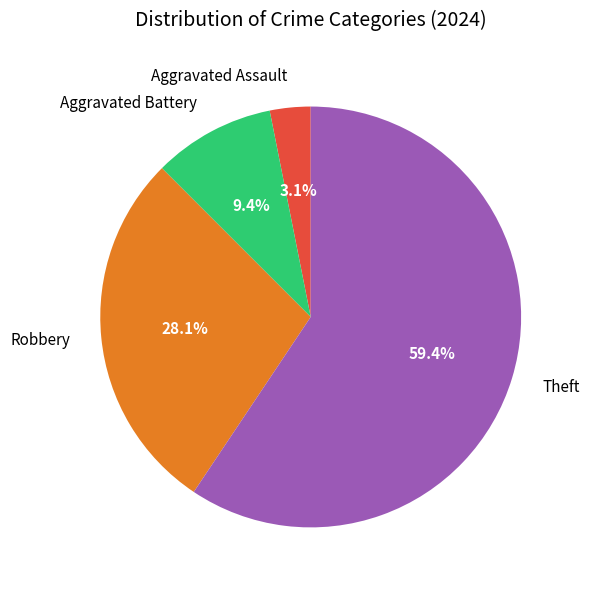

What is the ratio of the value at Theft to the value at Robbery?

2.1